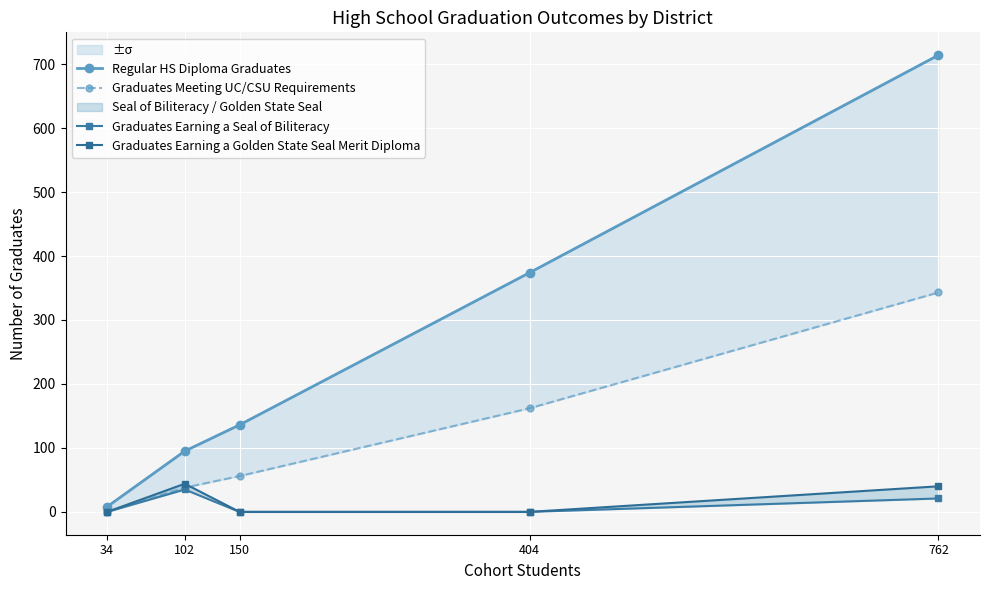

The Graduates Meeting UC/CSU Requirements series shows 142 at 34. True or false?

False